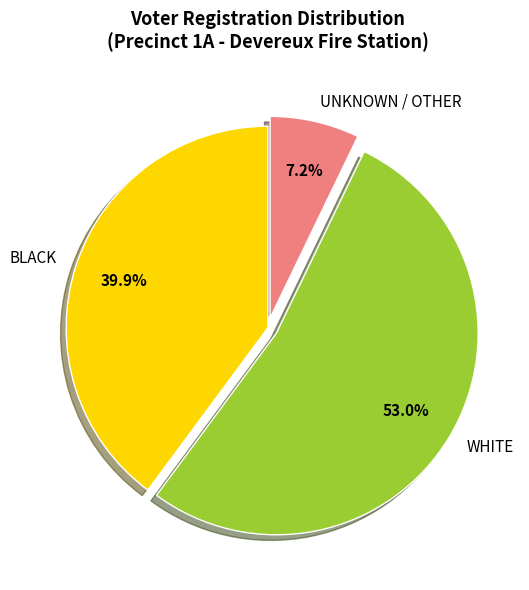

Which has a higher value, UNKNOWN / OTHER or BLACK?

BLACK